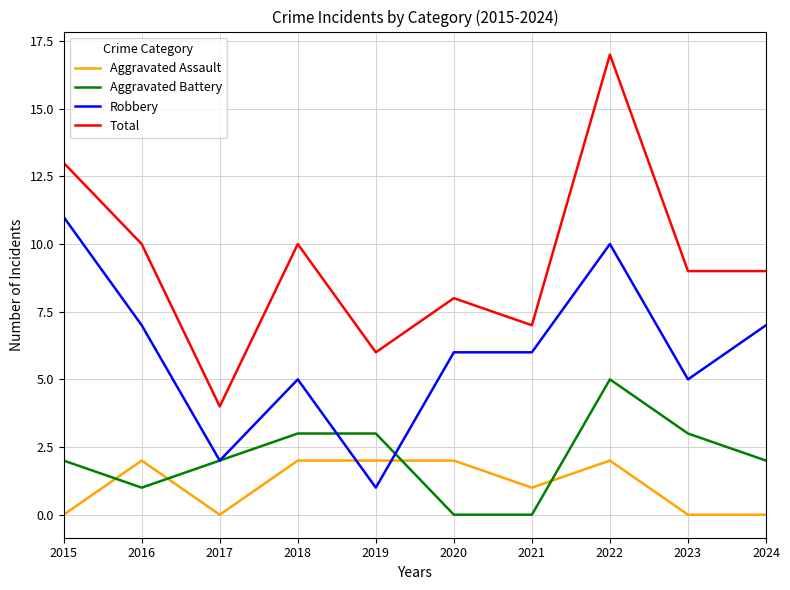

Reading right to left, list all the values displayed in this chart.

Aggravated Assault: 0	0	2	1	2	2	2	0	2	0
Aggravated Battery: 2	3	5	0	0	3	3	2	1	2
Robbery: 7	5	10	6	6	1	5	2	7	11
Total: 9	9	17	7	8	6	10	4	10	13